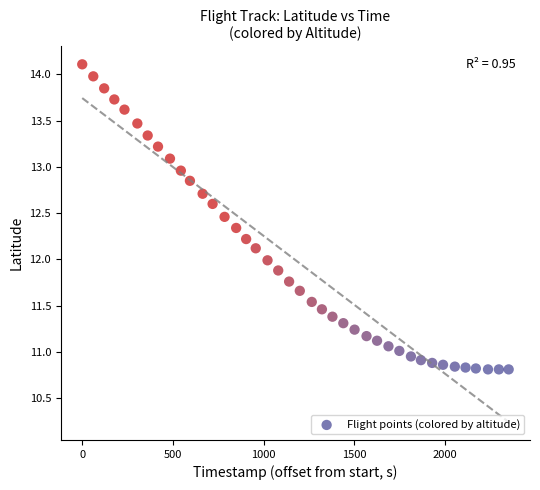

What is the range of Y values (max minus min)?

3.3